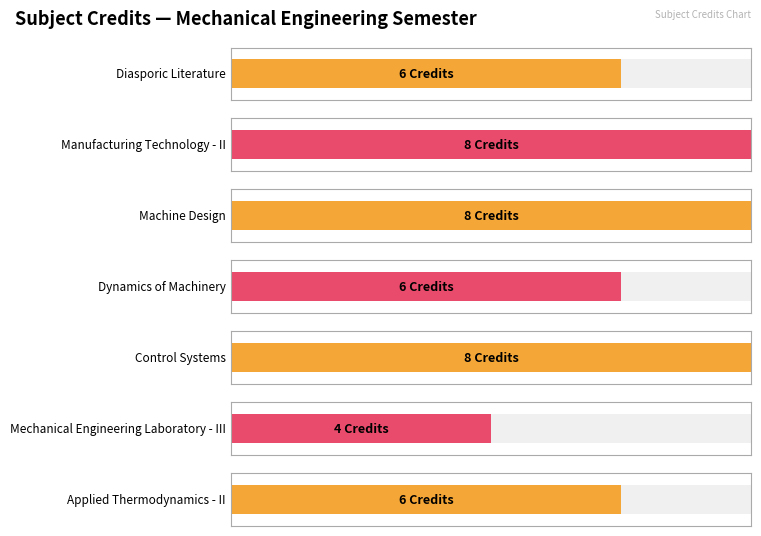

What is the difference between the maximum and second lowest values?

2